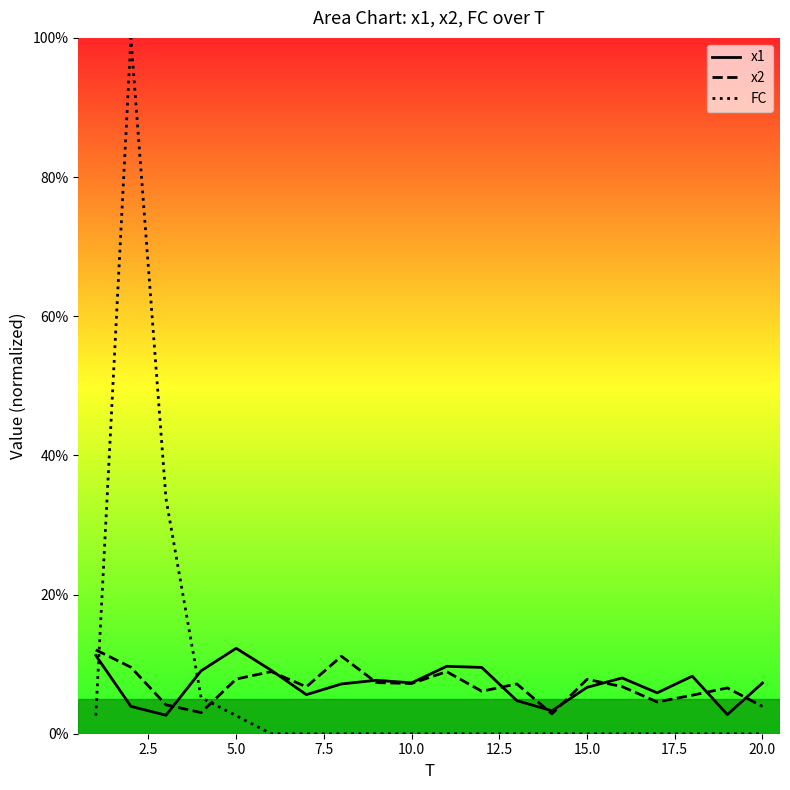

What is the difference between the maximum and minimum values in the x1 series?

9.6